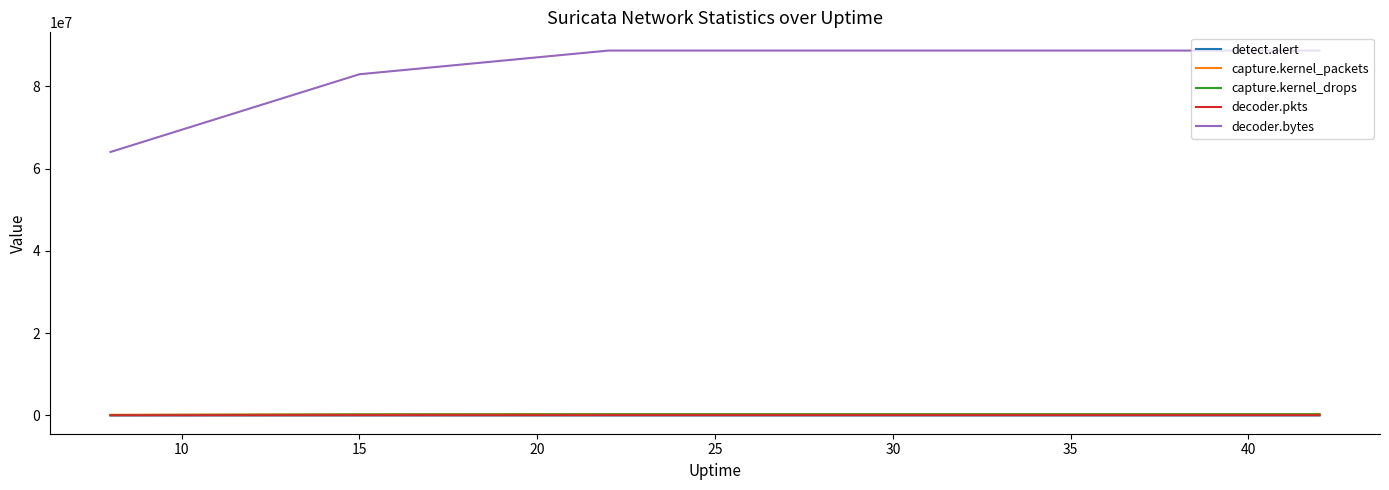

True or false: detect.alert and capture.kernel_drops intersect in this chart.

False